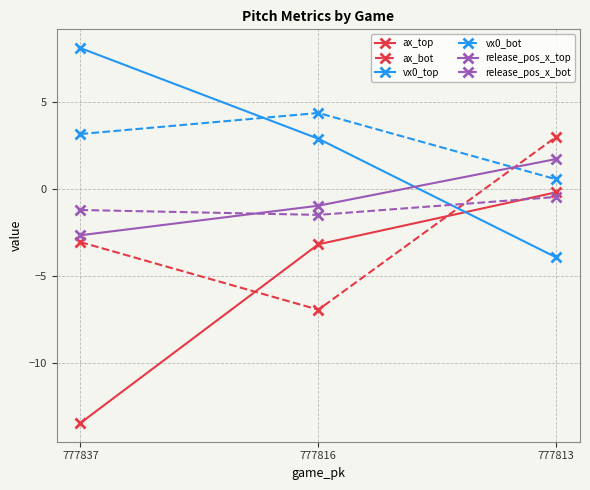

Where does the vx0_top series first go above 2?

777837